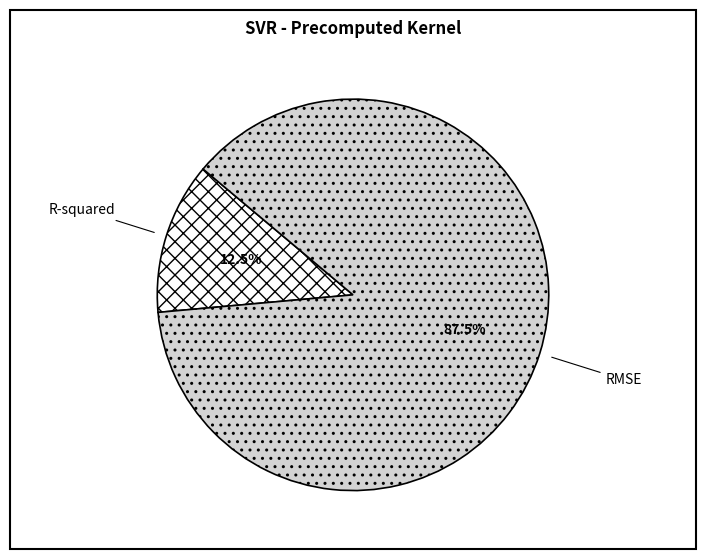

Which category has the biggest portion of the pie?

RMSE